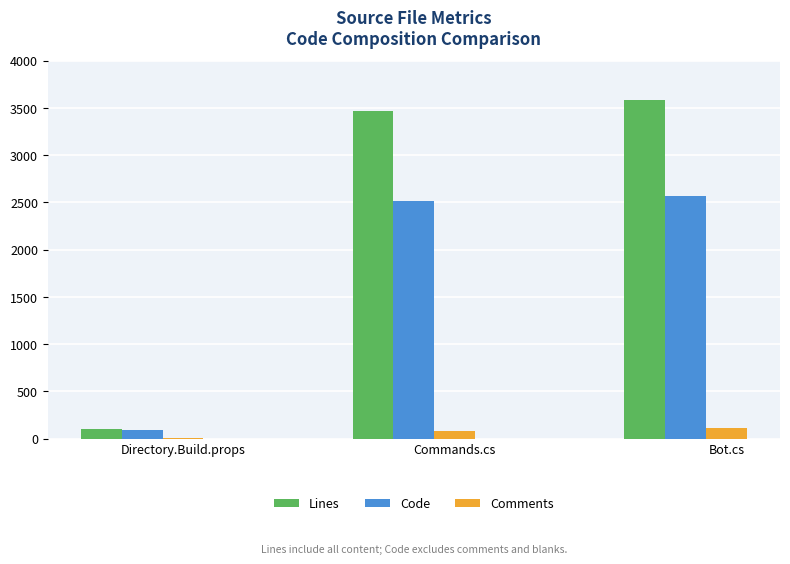

The value of Lines at Directory.Build.props is 106. True or false?

True